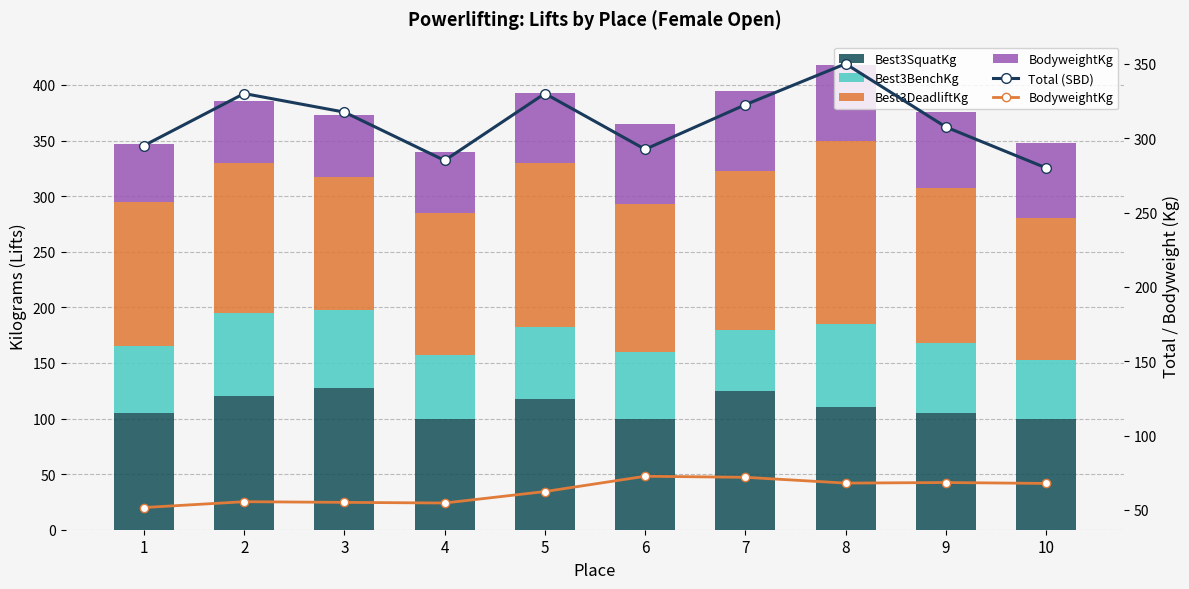

What is the total value across all series at 2?

715.5